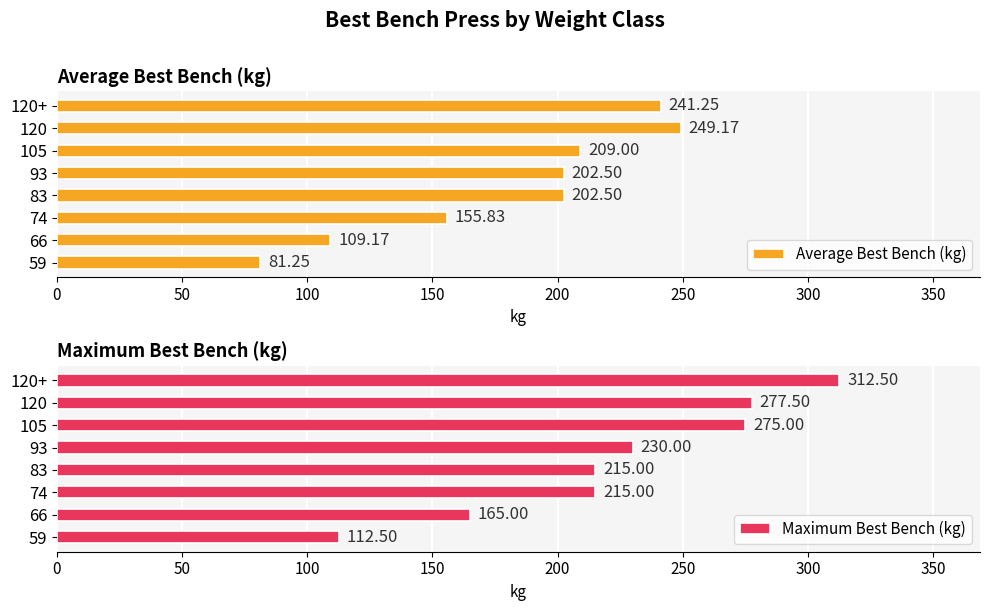

Reading left to right, extract all data points from this chart.

Average Best Bench (kg): 81.2	109.2	155.8	202.5	202.5	209.0	249.2	241.2
Maximum Best Bench (kg): 112.5	165.0	215.0	215.0	230.0	275.0	277.5	312.5